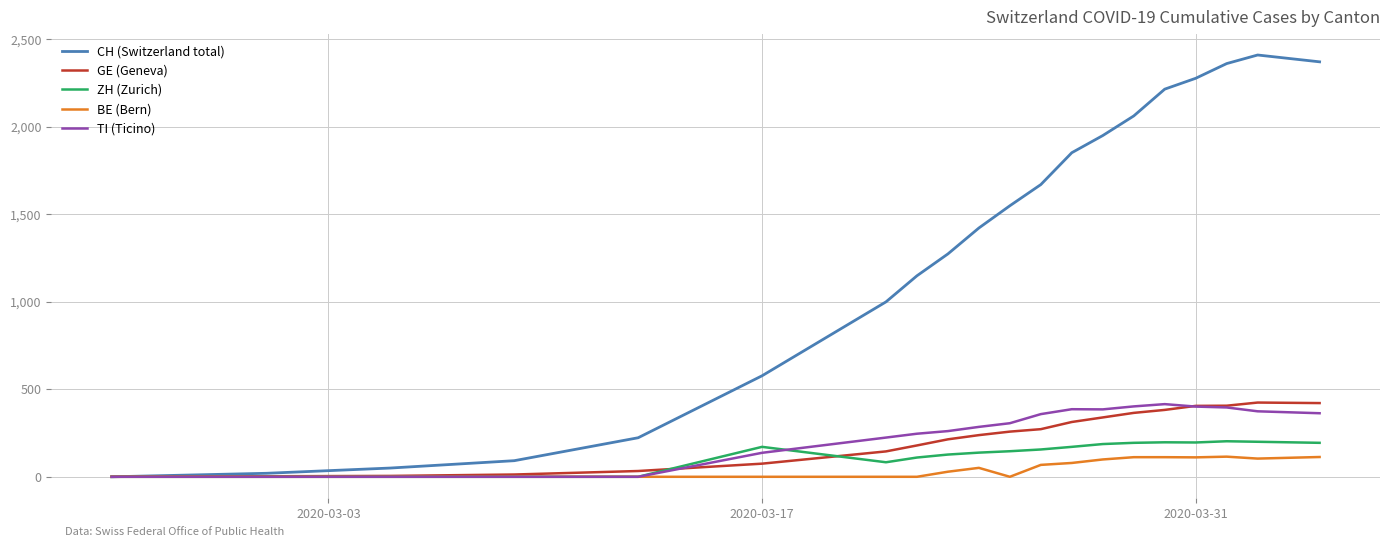

Which series has the largest range (max minus min)?

CH (Switzerland total)